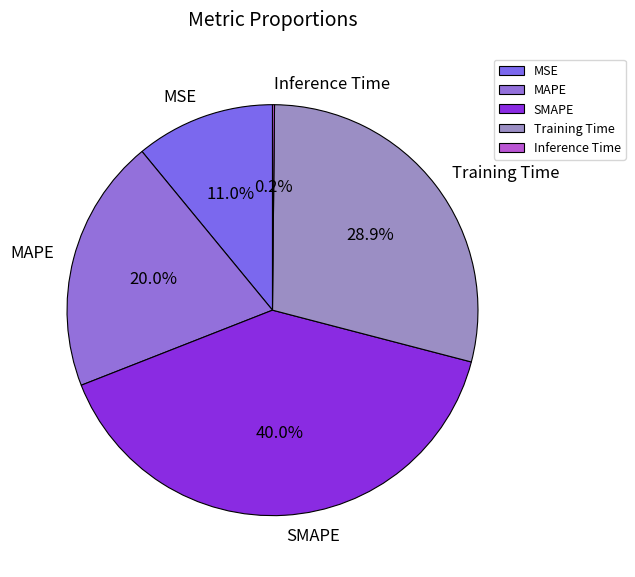

Is MAPE the majority of the pie?

No